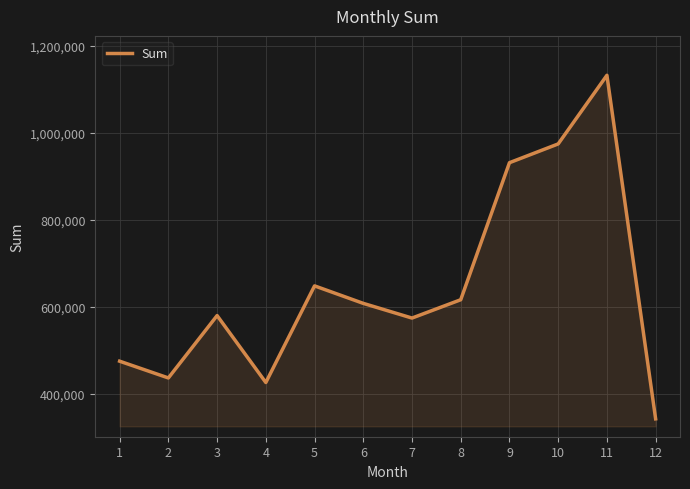

At which label is the value closest to 737457?

5